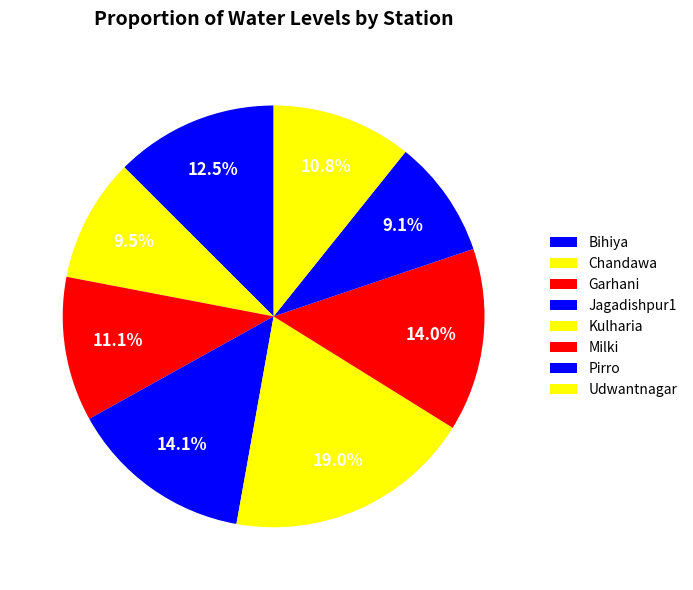

Is Bihiya the majority of the pie?

No